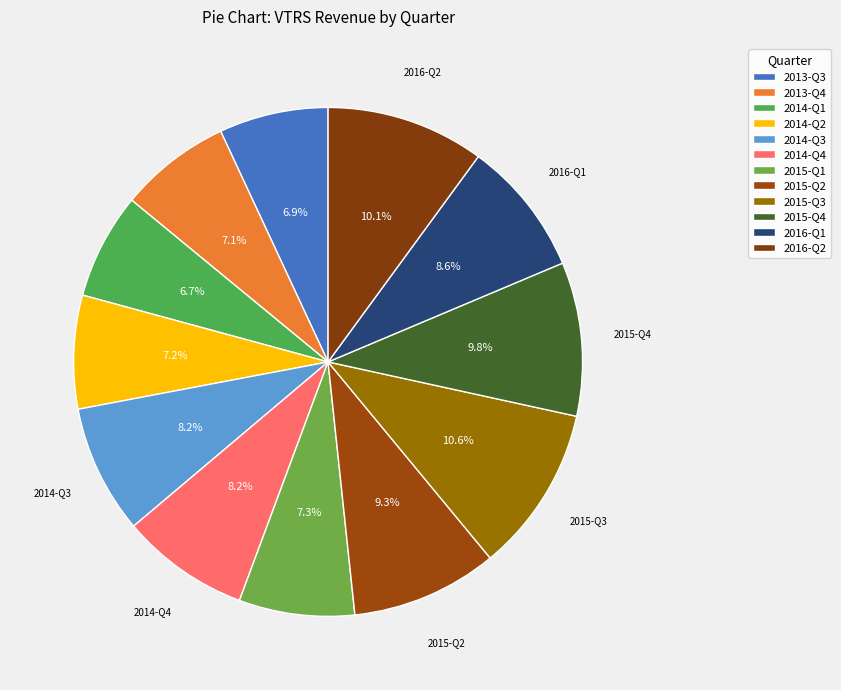

How many segments does this pie chart have?

12